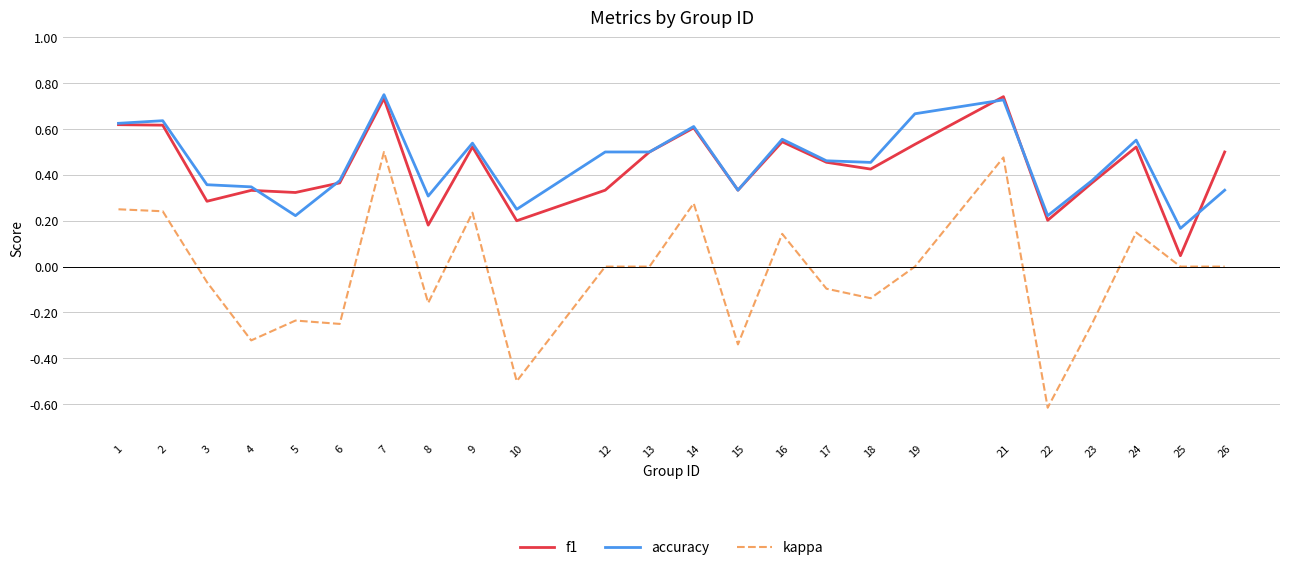

At which category does the chart reach its minimum across all series?

22